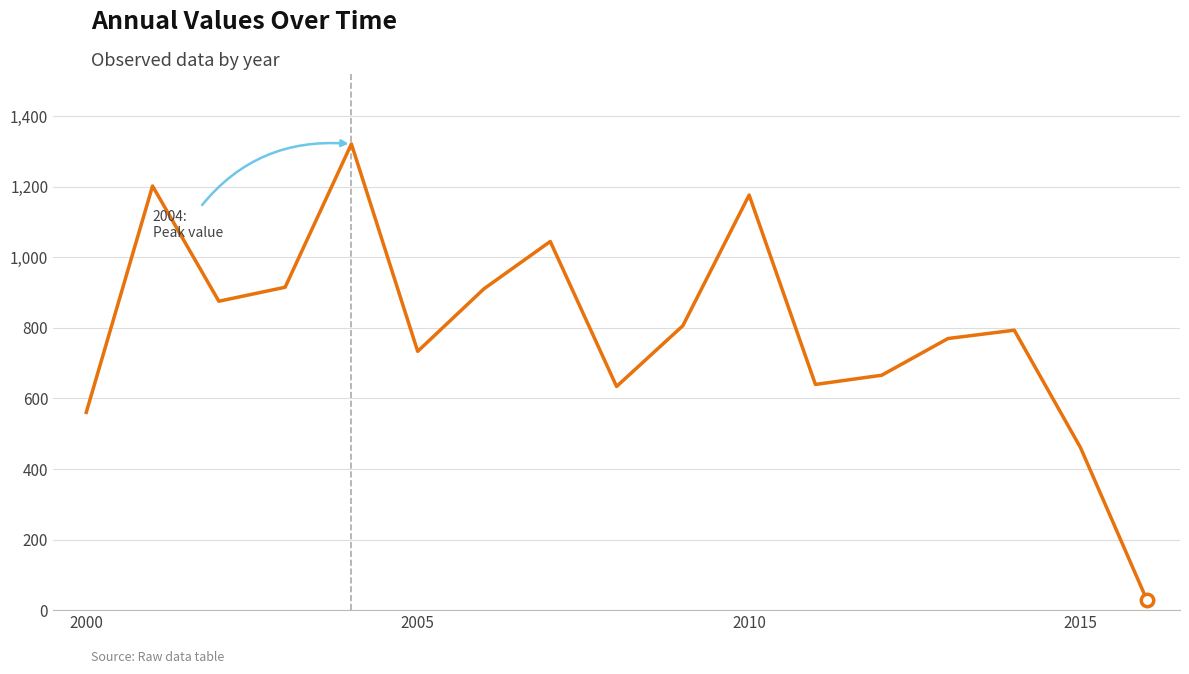

What is the maximum value shown in the chart?

1321.4